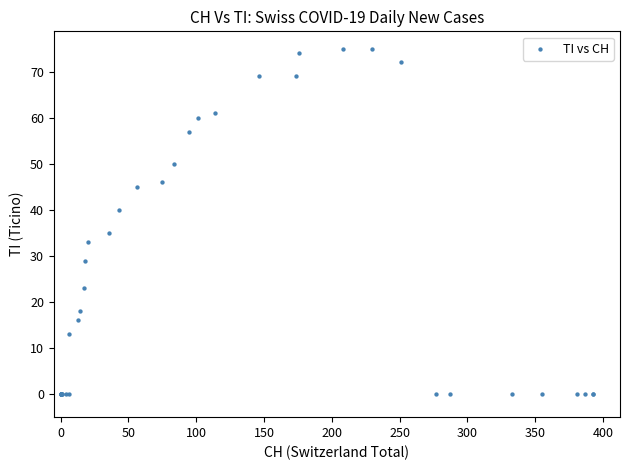

What Y value in the scatter plot is closest to 37?

35